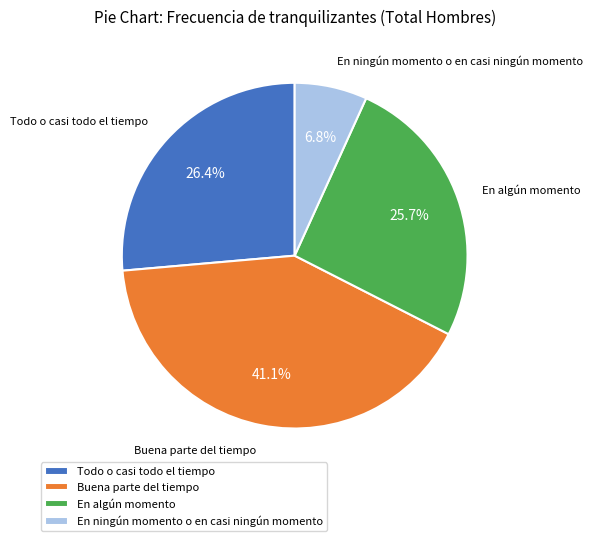

Which has a higher value, En algún momento or Todo o casi todo el tiempo?

Todo o casi todo el tiempo